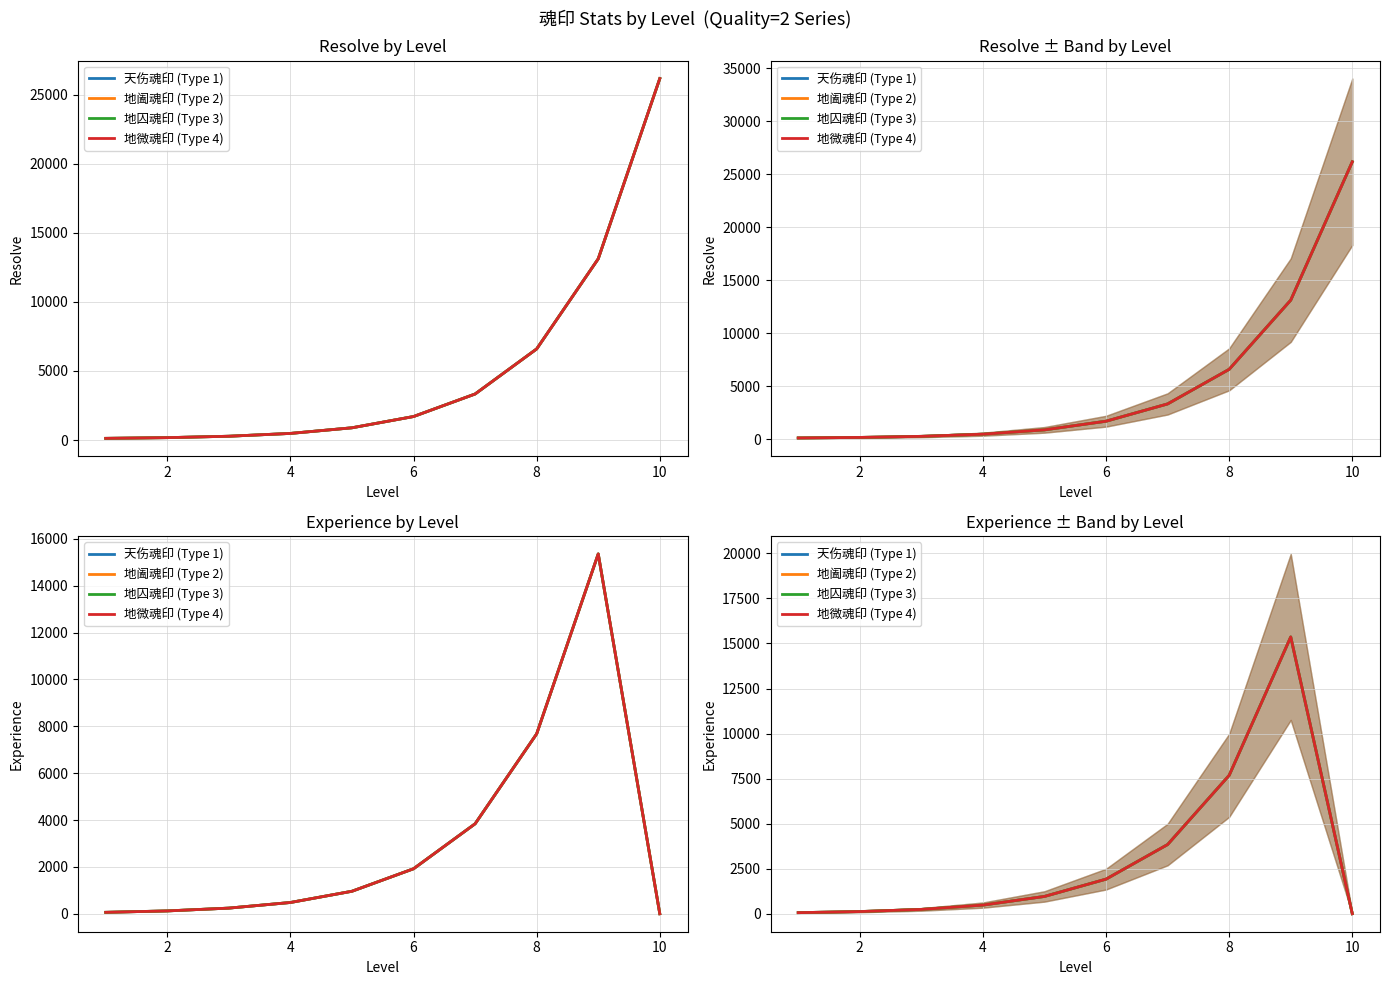

What are all the series names shown in the legend?

天伤魂印 (Type 1), 地阖魂印 (Type 2), 地囚魂印 (Type 3), 地微魂印 (Type 4)